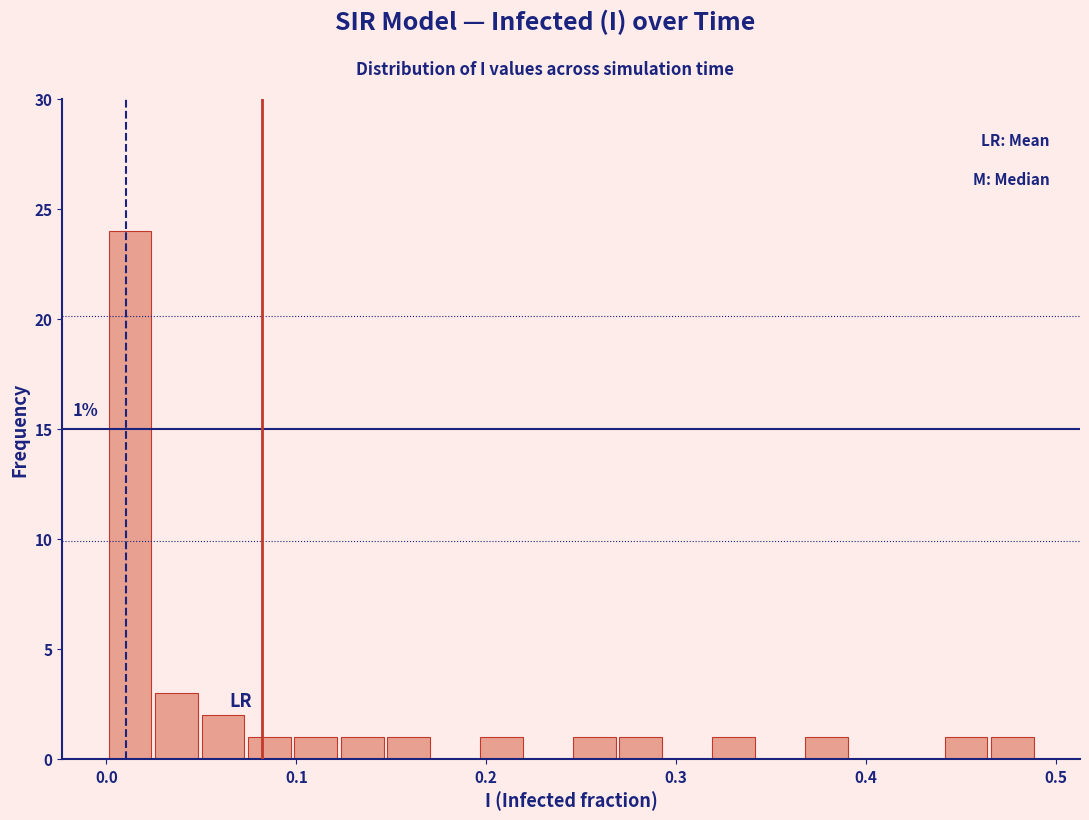

Read against the x-axis, roughly where is the centre of the tallest bar?

0.01